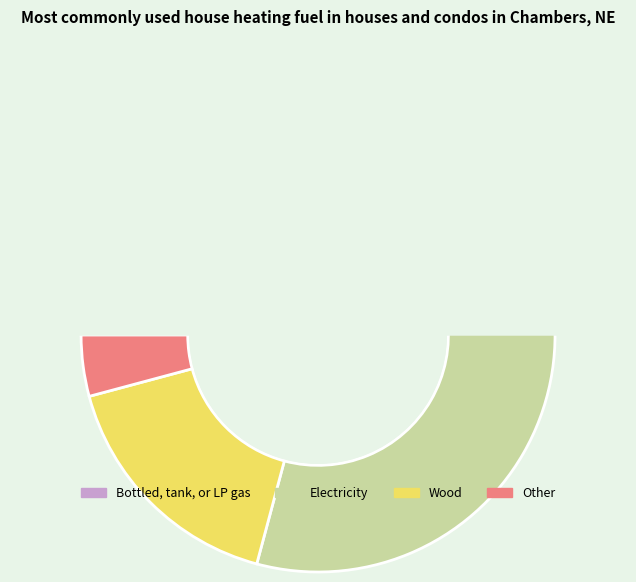

Does 9 account for over 50% of the chart?

No